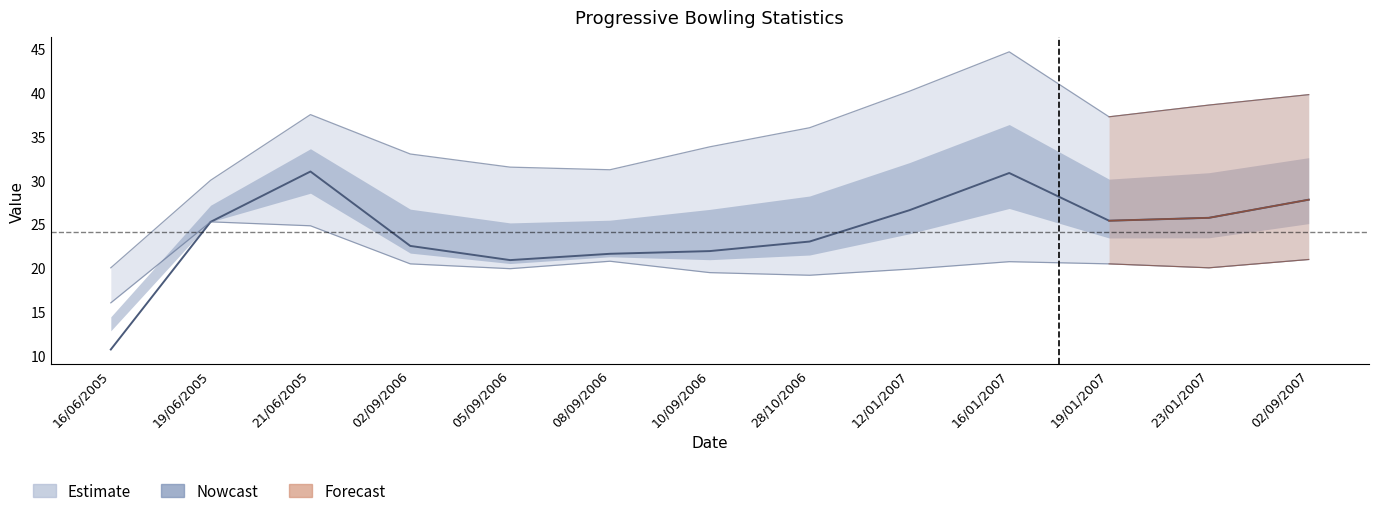

At which category does the data reach its first local valley?

05/09/2006